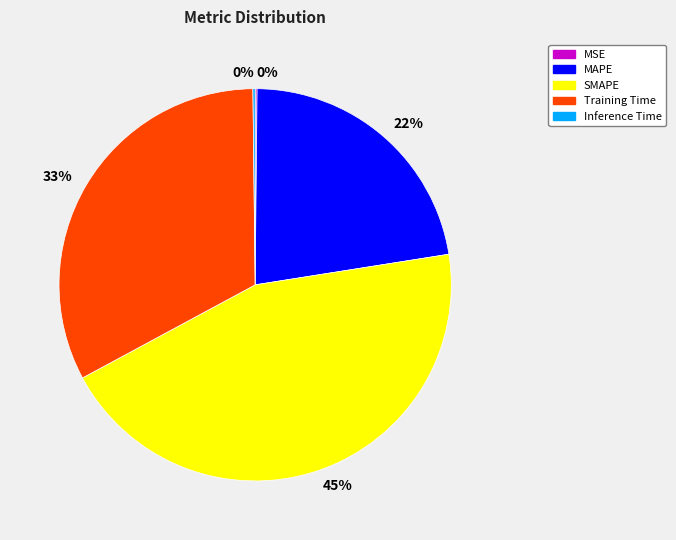

What is the largest slice in the pie chart?

SMAPE